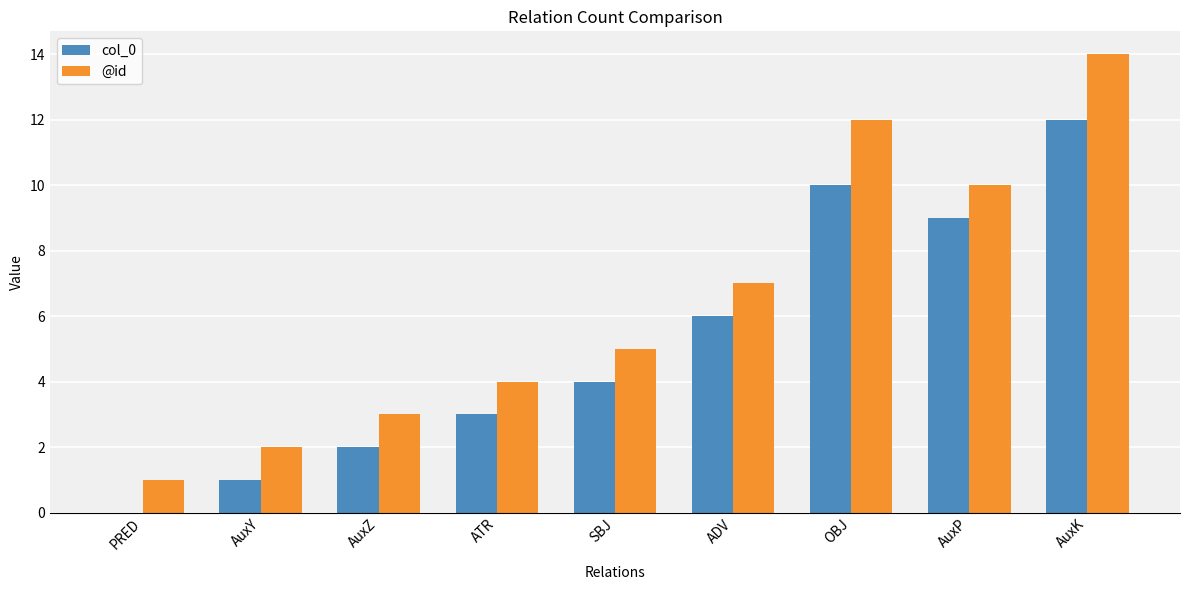

What is the spread (max minus min) of values at OBJ?

2